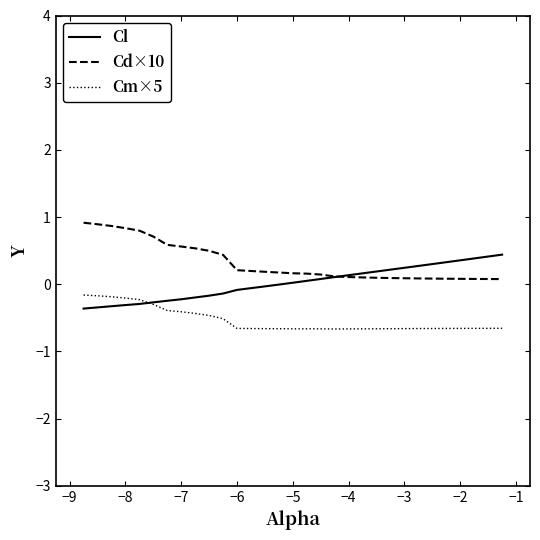

True or false: Cd×10 and Cm×5 intersect in this chart.

False